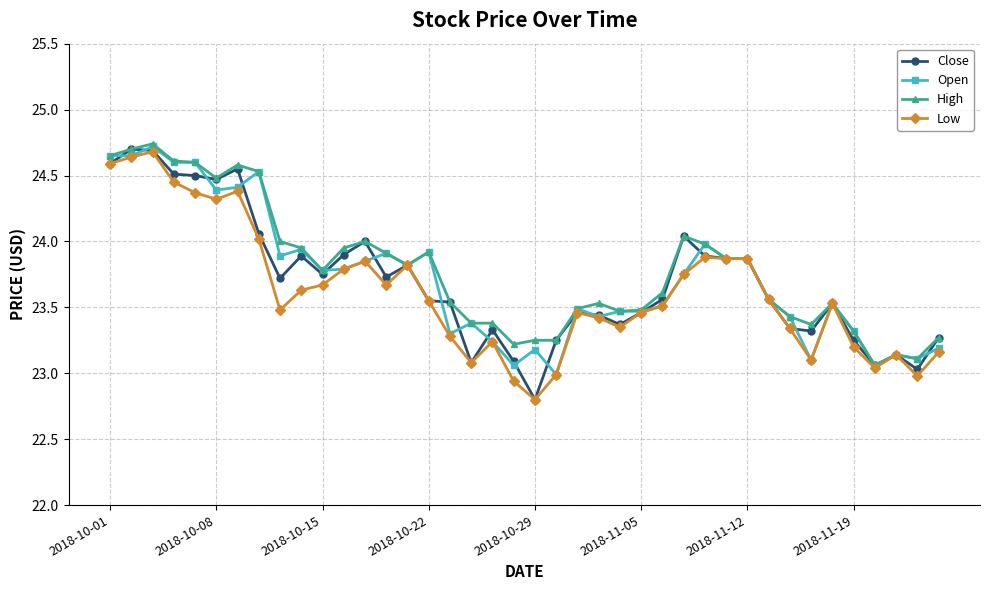

Which series has the largest range (max minus min)?

Close